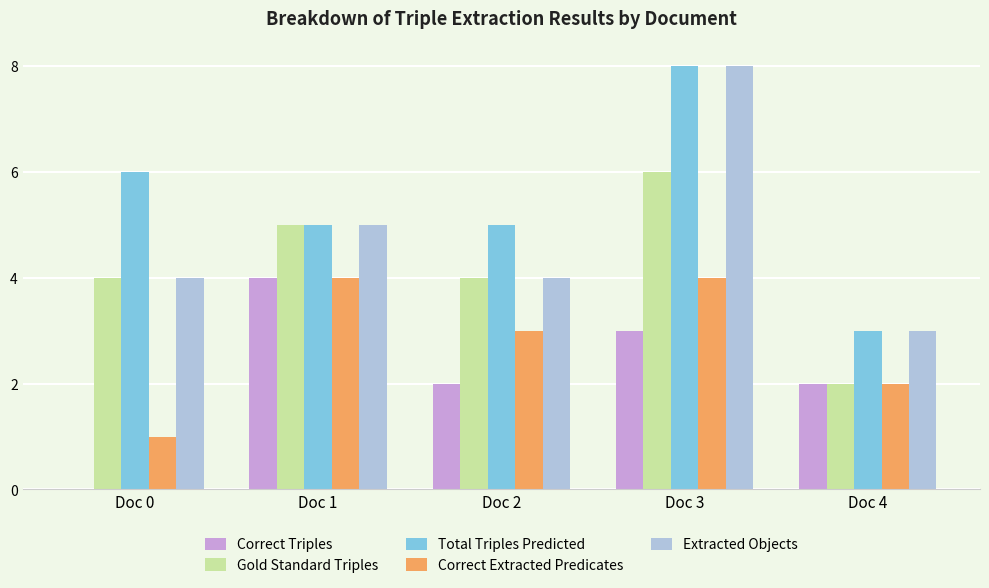

Does the chart contain stacked bars?

No